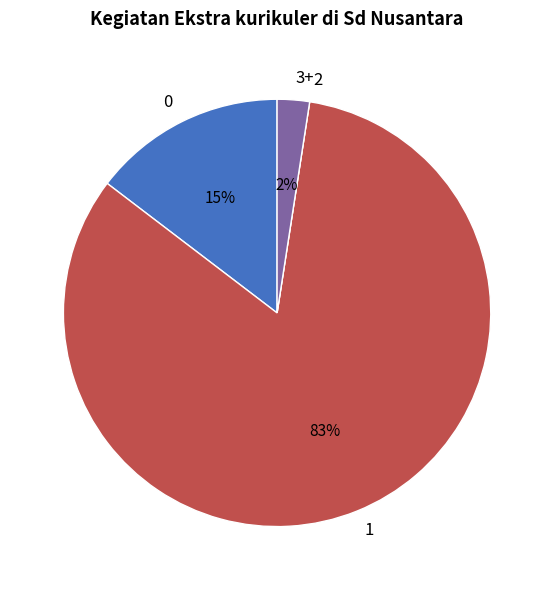

Combined, do 0 and 1 account for over 50%?

Yes